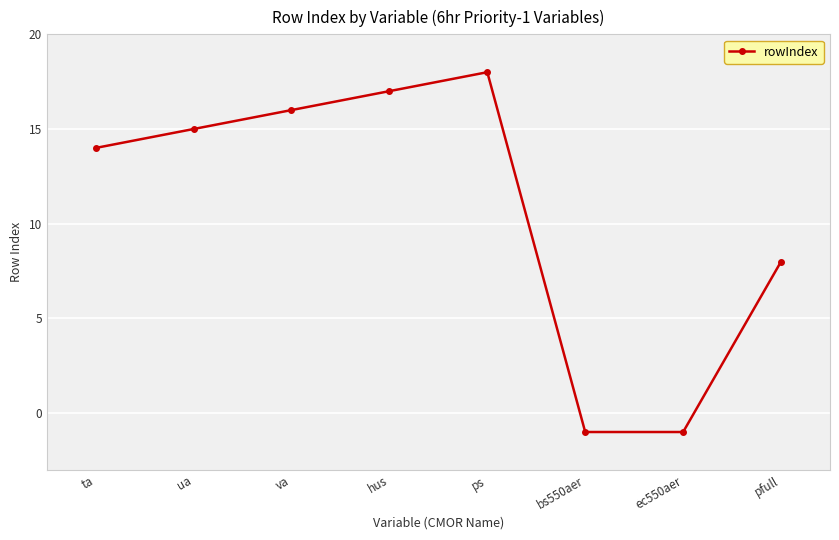

How many positive values are there?

6